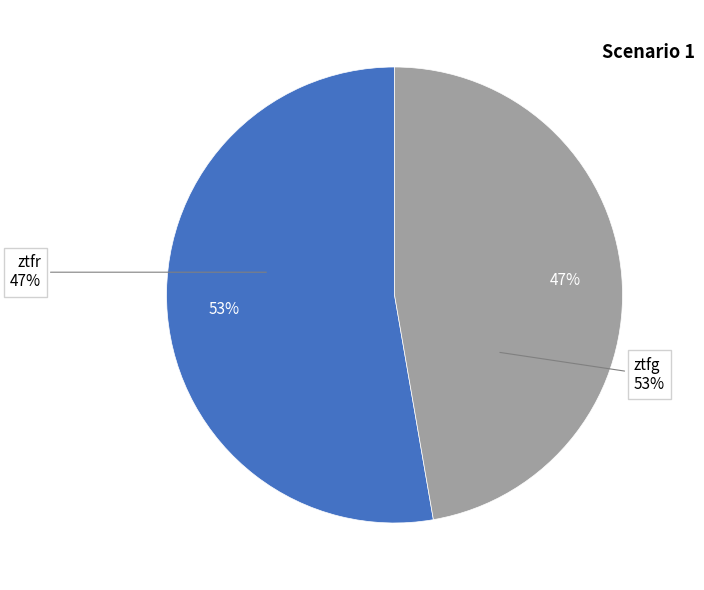

What percentage is the ztfg slice, to the nearest percent?

53%